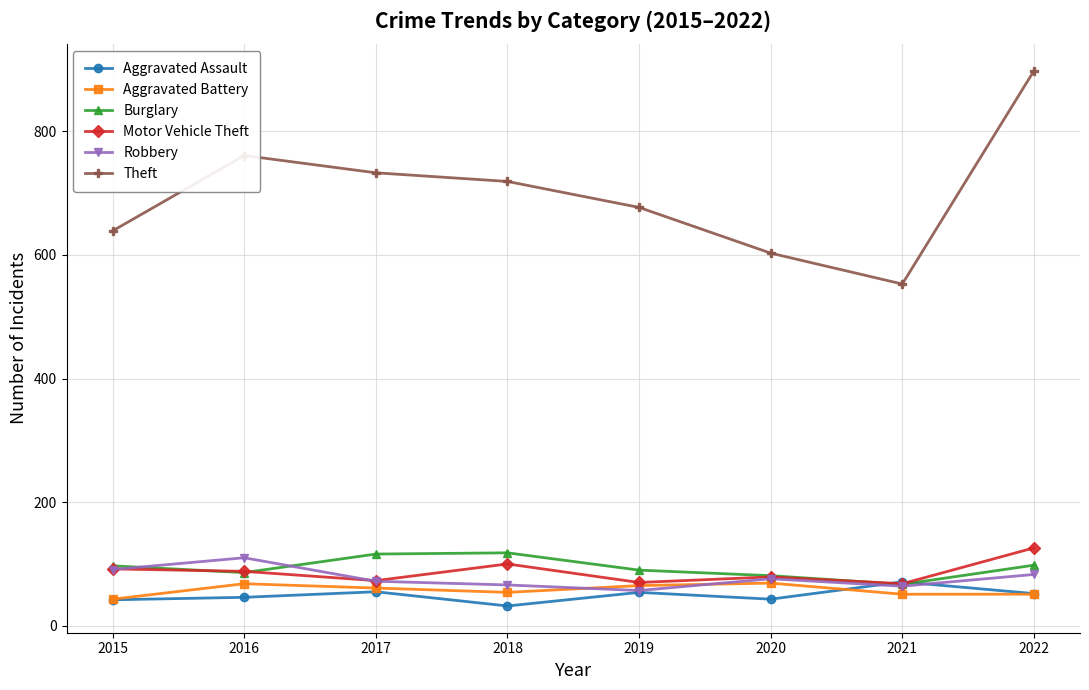

What is the value of the Theft point at the 7th from the left?

553